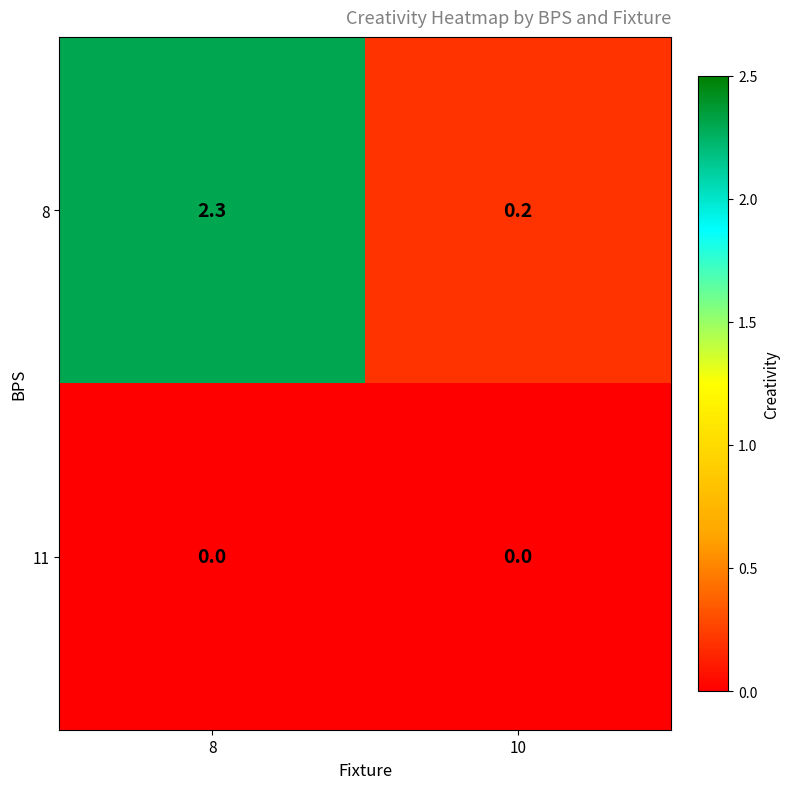

Which series changed the most between 8 and 10?

8